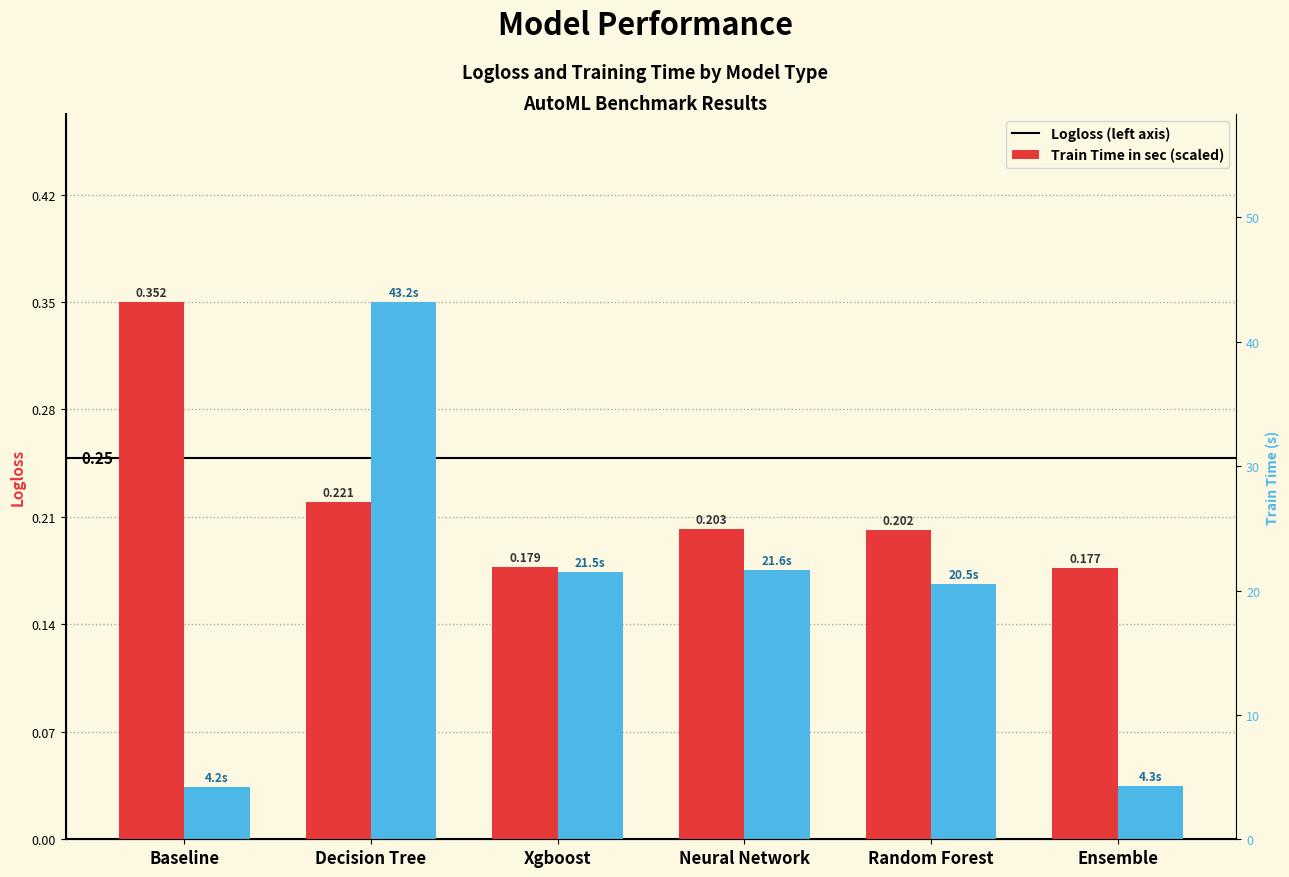

Are the bars horizontal?

No